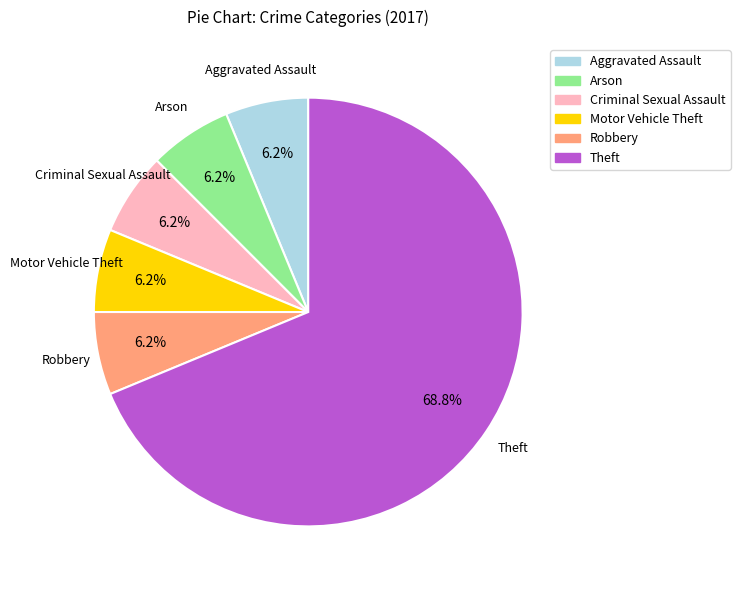

Does any single category account for the majority?

Yes